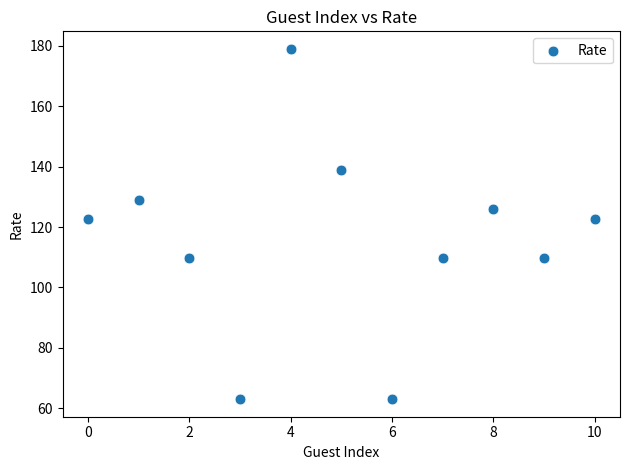

What is the range of Y values (max minus min)?

116.0